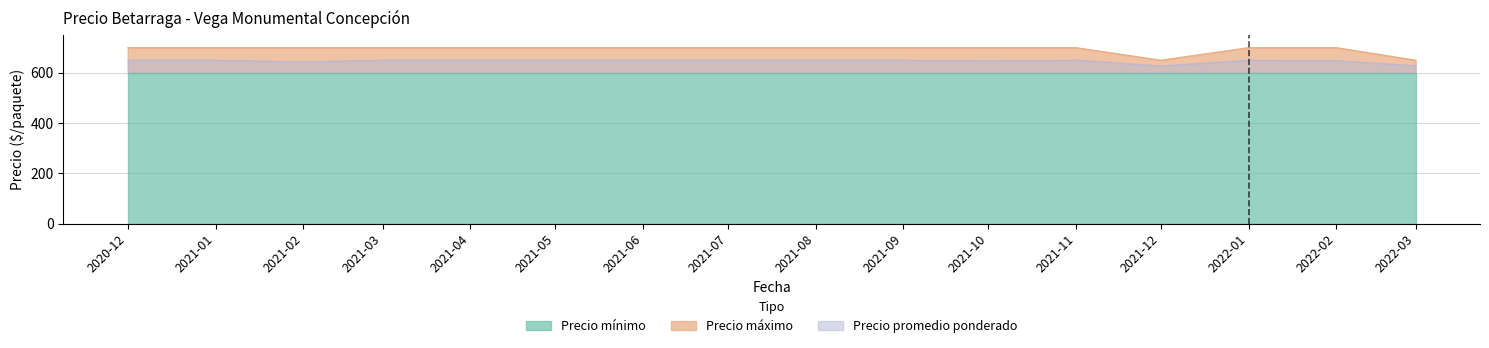

At which category does Precio máximo reach its first local valley?

2021-12